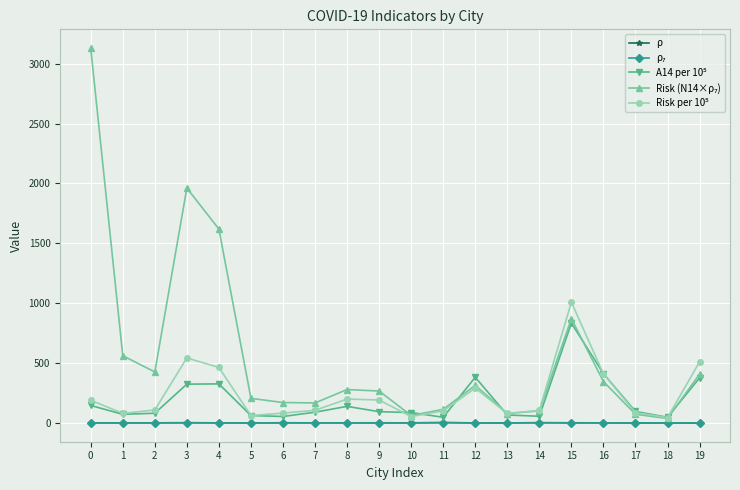

True or false: ρ has more than 2 interior local peaks.

True